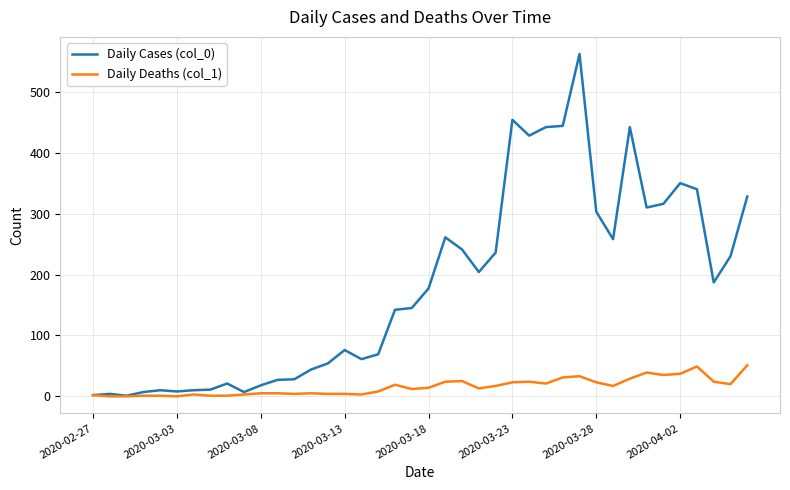

List the series in order of their overall mean, highest first.

Daily Cases (col_0), Daily Deaths (col_1)